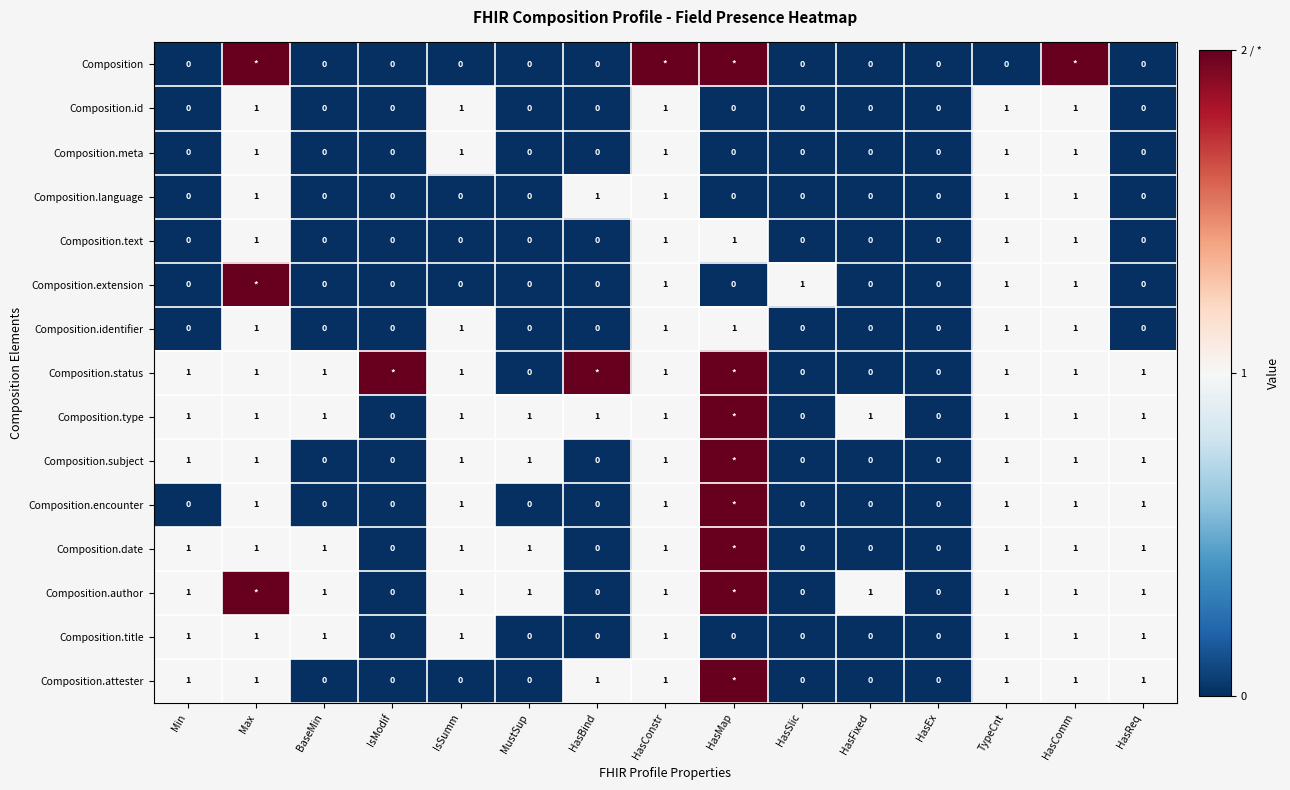

Is it true that Composition.id equals 0 at HasEx?

True